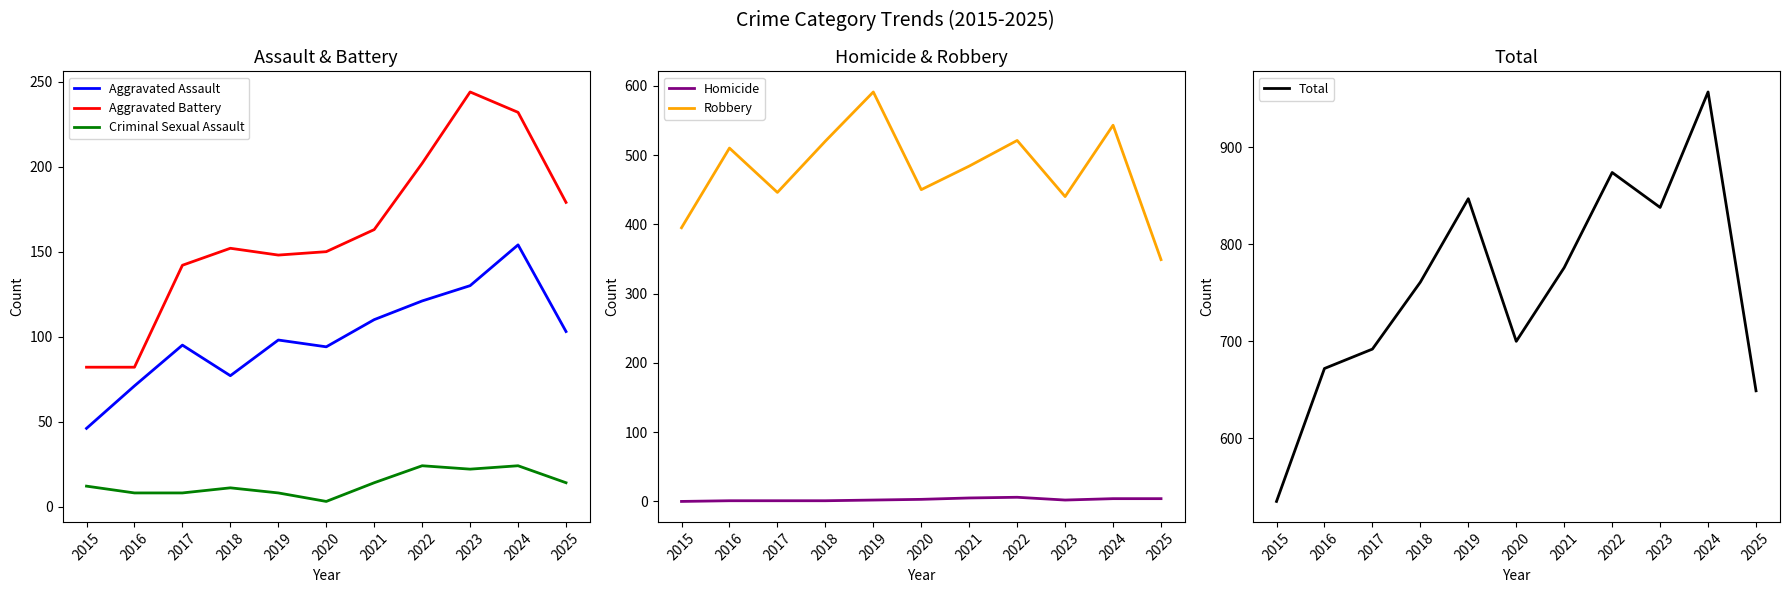

True or false: Homicide has a value of 2 at 2023.

True